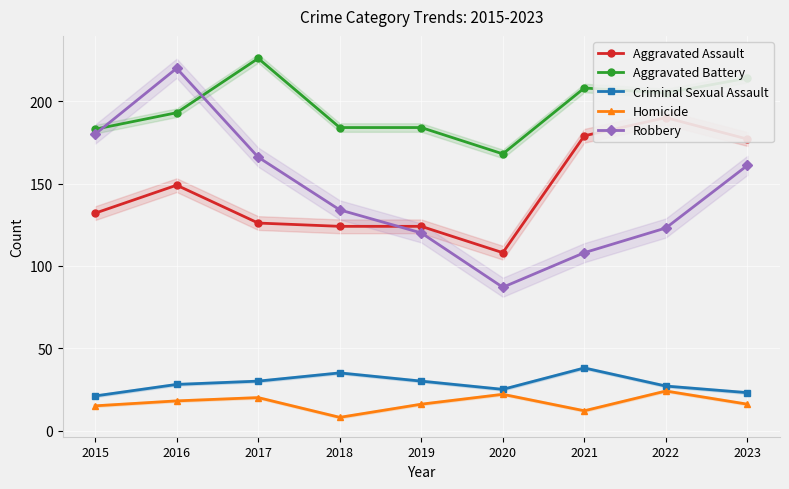

What is the difference between the highest and lowest values at 2017?

206